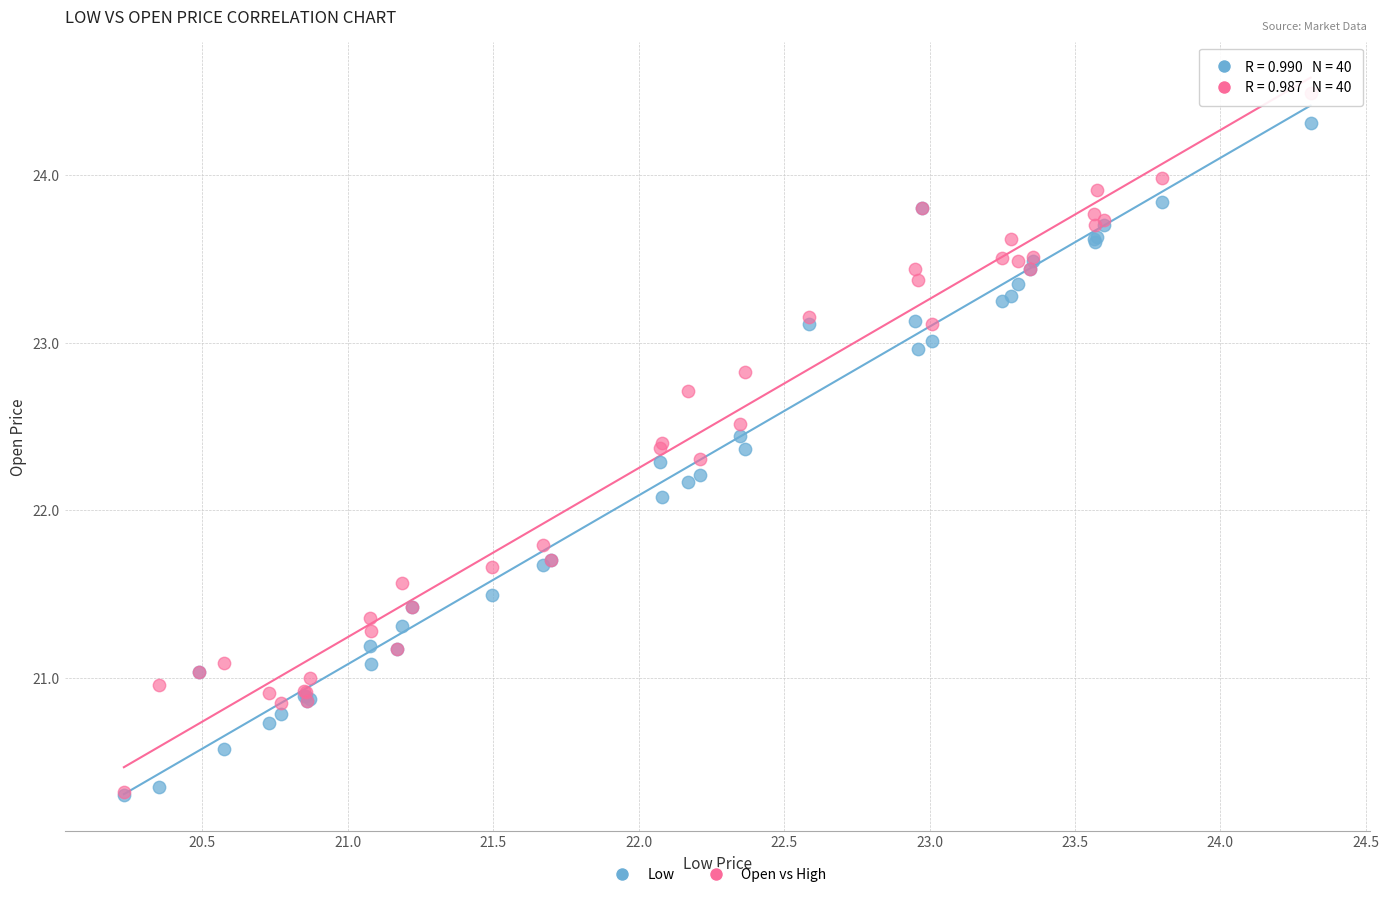

In the Open vs High series, what Y value is closest to 22?

21.8